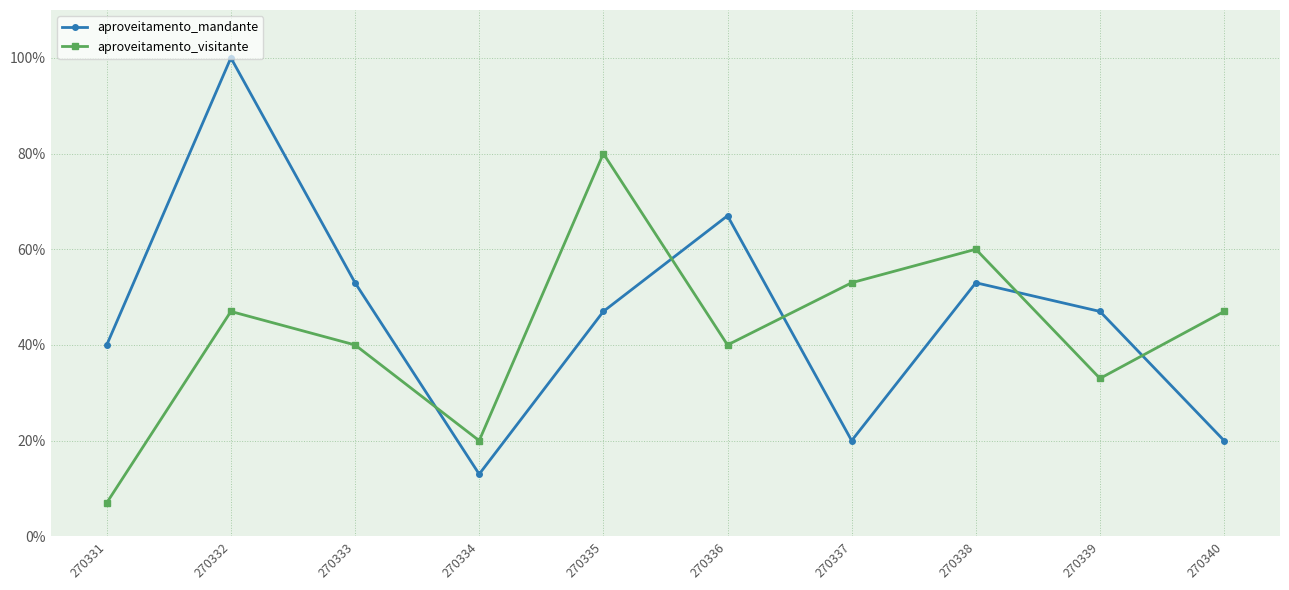

Which category has the highest value in the aproveitamento_visitante series?

270335